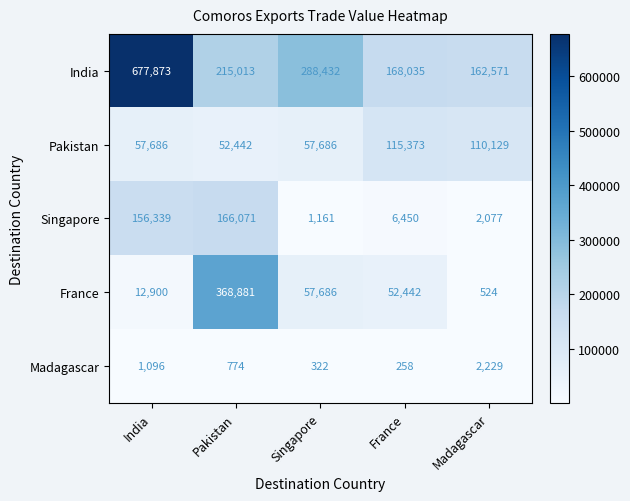

What is the sum of the France values at Pakistan and Madagascar?

369405